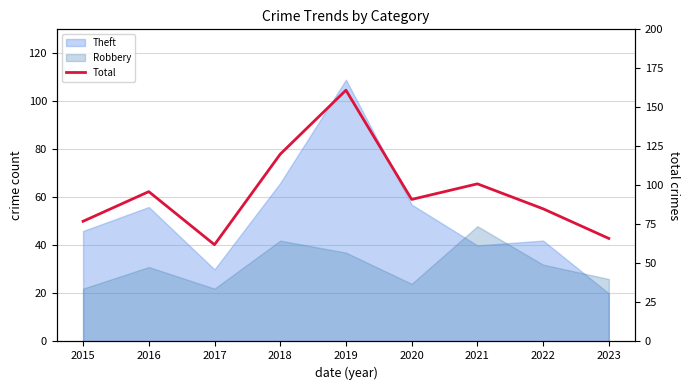

Reading right to left, list all the values displayed in this chart.

66	85	101	91	161	120	62	96	77